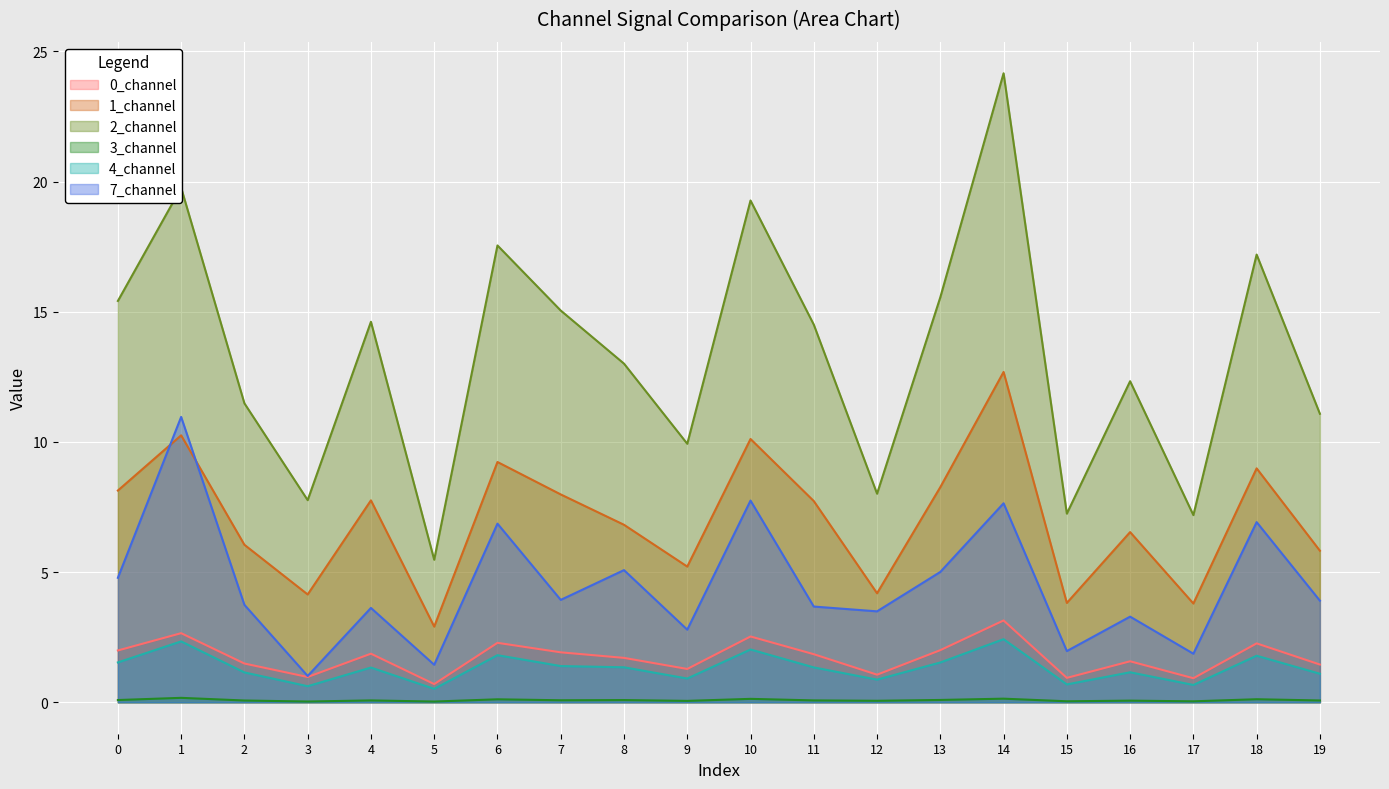

Is it true that 3_channel equals 0.1 at 11?

True